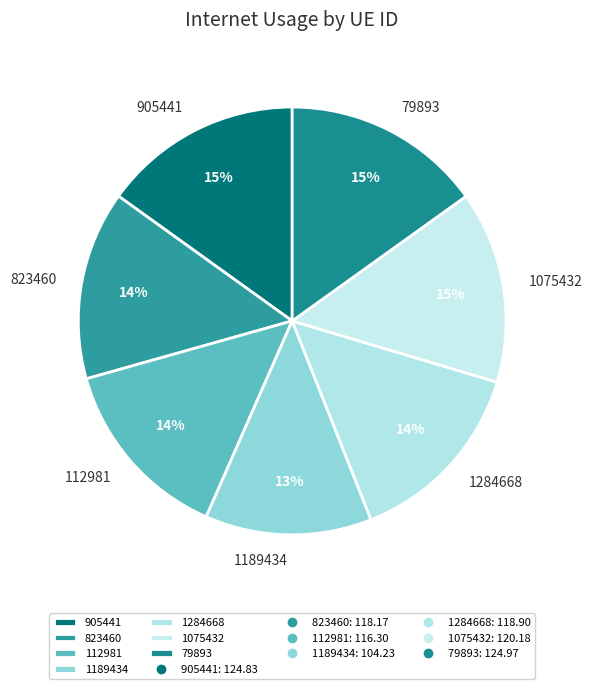

Is the sum of 1284668 and 905441 greater than half?

No